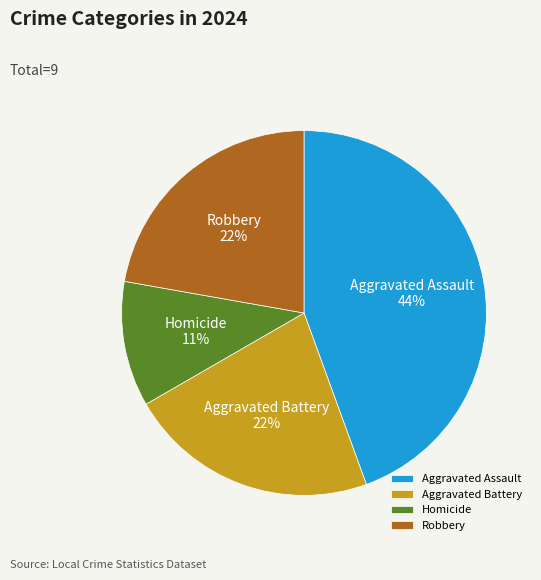

Is it true that Aggravated Assault is 58% of the pie?

False